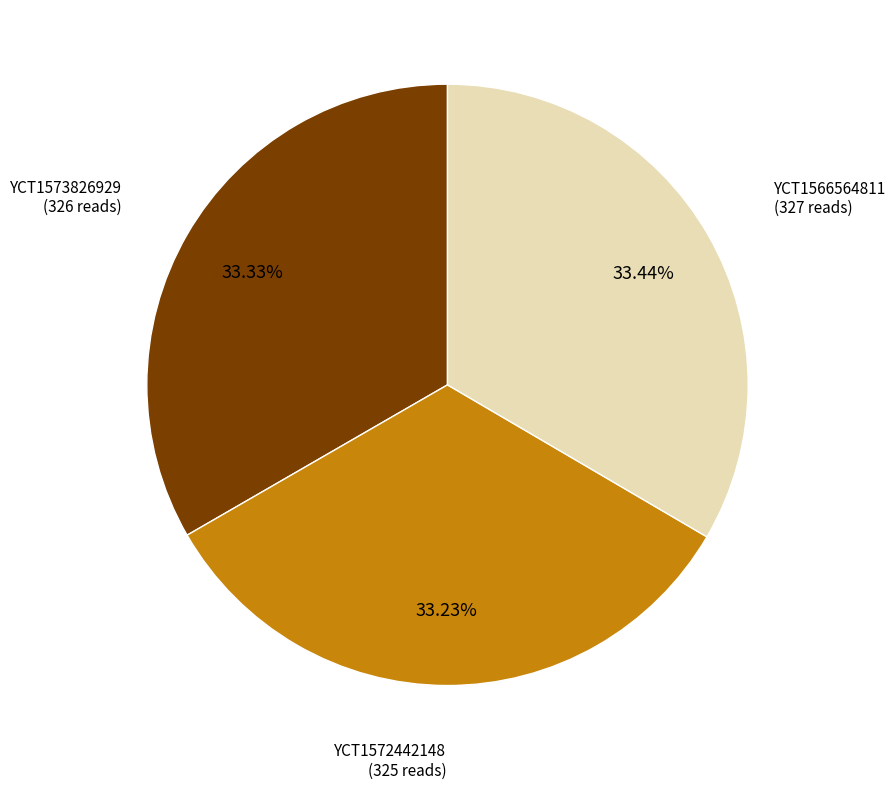

Does YCT1572442148 represent more than half of the total?

No